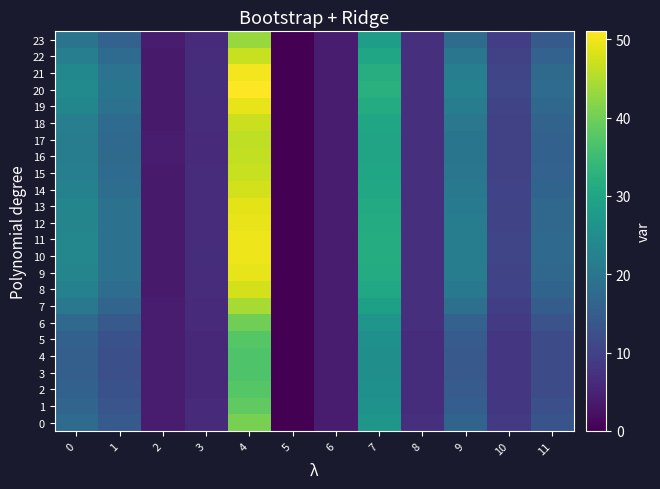

Reading left to right, transcribe all the data shown in this chart.

0: 0=17.9	1=14.5	2=3.9	3=6.1	4=40.5	5=0.0	6=4.1	7=27.0	8=6.8	9=16.5	10=8.7	11=13.3
1: 0=16.6	1=13.5	2=3.9	3=6.0	4=38.6	5=0.0	6=4.1	7=26.1	8=6.8	9=15.3	10=8.4	11=12.4
2: 0=15.8	1=12.8	2=3.9	3=5.9	4=37.5	5=0.0	6=4.1	7=25.6	8=6.7	9=14.6	10=8.1	11=11.8
3: 0=15.4	1=12.5	2=3.9	3=5.9	4=37.0	5=0.0	6=4.1	7=25.3	8=6.7	9=14.3	10=8.0	11=11.7
4: 0=15.4	1=12.5	2=3.9	3=5.9	4=37.0	5=0.0	6=4.1	7=25.3	8=6.7	9=14.2	10=8.0	11=11.6
5: 0=15.7	1=12.8	2=3.9	3=5.9	4=37.5	5=0.0	6=4.1	7=25.6	8=6.7	9=14.6	10=8.1	11=11.8
6: 0=17.4	1=14.2	2=3.9	3=6.0	4=39.9	5=0.0	6=4.1	7=26.7	8=6.8	9=16.1	10=8.6	11=13.0
7: 0=20.4	1=16.6	2=3.8	3=6.3	4=44.4	5=0.0	6=4.1	7=28.9	8=6.9	9=18.8	10=9.5	11=15.1
8: 0=22.4	1=18.3	2=3.8	3=6.5	4=47.7	5=0.0	6=4.1	7=30.6	8=6.9	9=20.6	10=10.2	11=16.5
9: 0=23.3	1=19.0	2=3.8	3=6.5	4=49.2	5=0.0	6=4.1	7=31.3	8=7.0	9=21.4	10=10.5	11=17.2
10: 0=23.6	1=19.3	2=3.7	3=6.6	4=49.8	5=0.0	6=4.1	7=31.6	8=7.0	9=21.7	10=10.6	11=17.4
11: 0=23.5	1=19.2	2=3.8	3=6.6	4=49.6	5=0.0	6=4.1	7=31.6	8=7.0	9=21.6	10=10.6	11=17.3
12: 0=23.3	1=19.1	2=3.8	3=6.5	4=49.2	5=0.0	6=4.1	7=31.4	8=7.0	9=21.4	10=10.5	11=17.2
13: 0=23.1	1=18.9	2=3.8	3=6.5	4=49.0	5=0.0	6=4.1	7=31.2	8=7.0	9=21.3	10=10.5	11=17.1
14: 0=22.3	1=18.2	2=3.8	3=6.4	4=47.6	5=0.0	6=4.1	7=30.5	8=6.9	9=20.6	10=10.2	11=16.5
15: 0=21.8	1=17.8	2=3.8	3=6.4	4=46.8	5=0.0	6=4.1	7=30.1	8=6.9	9=20.1	10=10.0	11=16.1
16: 0=21.5	1=17.6	2=3.8	3=6.4	4=46.3	5=0.0	6=4.1	7=29.8	8=6.9	9=19.8	10=9.9	11=15.9
17: 0=21.4	1=17.5	2=3.8	3=6.4	4=46.1	5=0.0	6=4.1	7=29.8	8=6.9	9=19.7	10=9.9	11=15.8
18: 0=21.9	1=17.9	2=3.8	3=6.4	4=46.8	5=0.0	6=4.1	7=30.1	8=6.9	9=20.1	10=10.0	11=16.2
19: 0=23.4	1=19.1	2=3.8	3=6.6	4=49.4	5=0.0	6=4.1	7=31.4	8=7.0	9=21.5	10=10.5	11=17.2
20: 0=24.3	1=19.9	2=3.7	3=6.7	4=51.0	5=0.0	6=4.1	7=32.3	8=7.0	9=22.4	10=10.9	11=17.9
21: 0=23.8	1=19.5	2=3.7	3=6.6	4=50.1	5=0.0	6=4.1	7=31.8	8=7.0	9=21.9	10=10.7	11=17.5
22: 0=21.8	1=17.8	2=3.8	3=6.4	4=46.8	5=0.0	6=4.1	7=30.1	8=6.9	9=20.1	10=10.0	11=16.1
23: 0=19.6	1=16.0	2=3.8	3=6.2	4=43.2	5=0.0	6=4.1	7=28.3	8=6.8	9=18.1	10=9.3	11=14.5